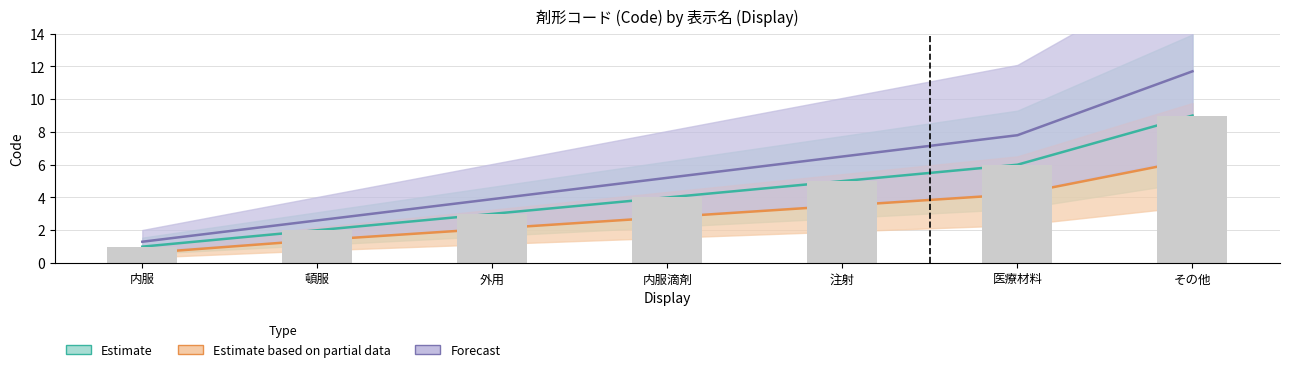

How many groups of bars are there?

7